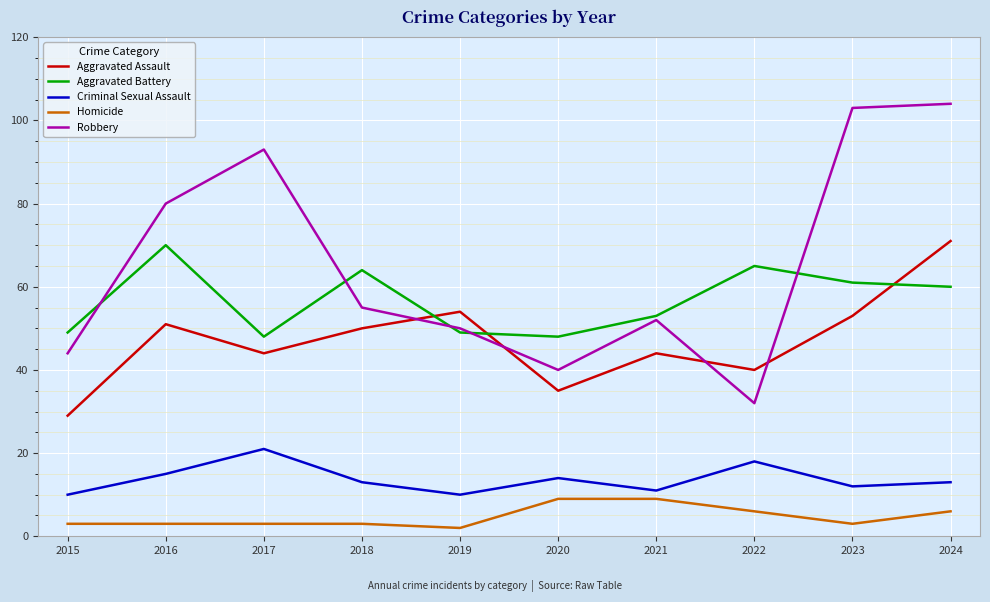

At which category is the sum across all series the highest?

2024